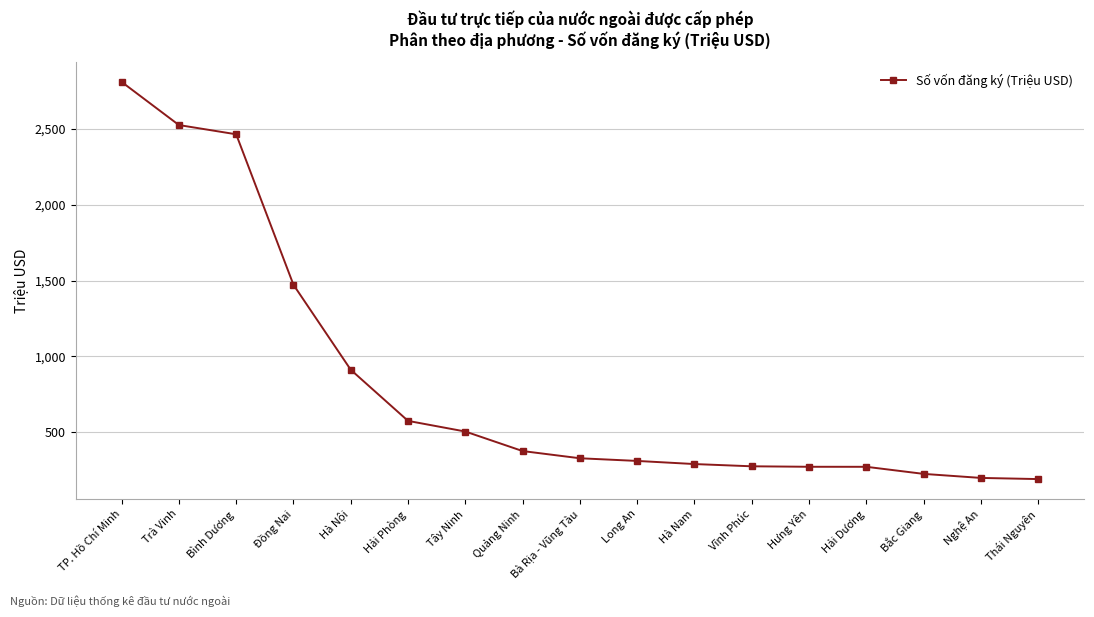

The value at TP. Hồ Chí Minh is 2811.7. True or false?

True